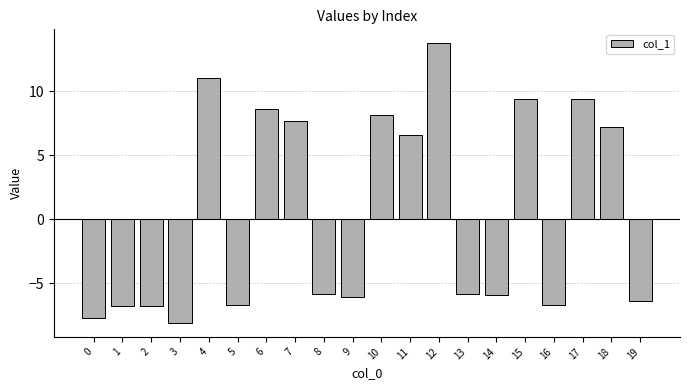

The chart shows a value of 16.6 at 15. True or false?

False